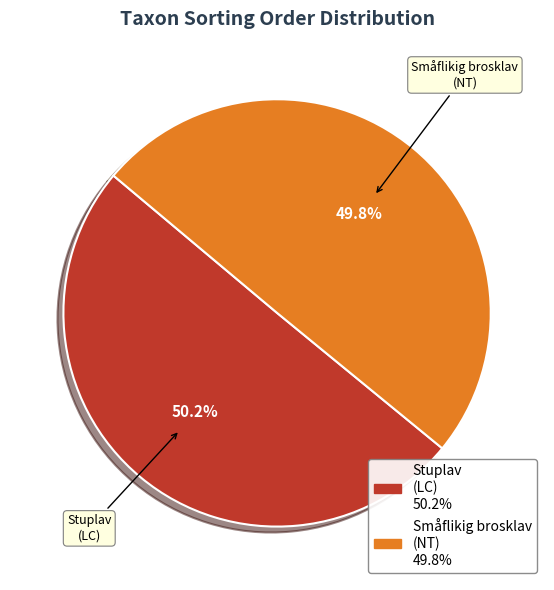

Is there any slice that represents more than half of the pie?

Yes